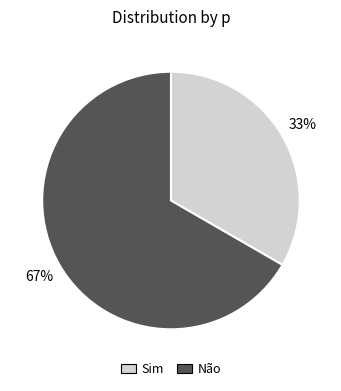

Does any single category account for the majority?

Yes